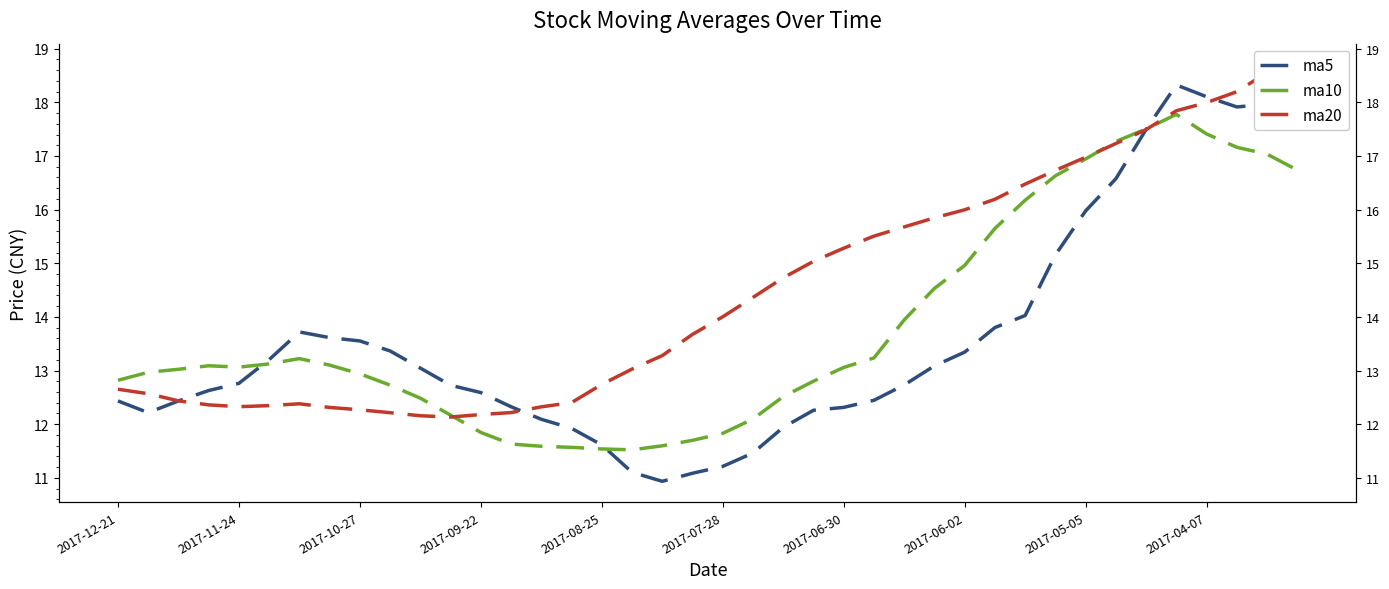

List the series in order of their overall mean, lowest first.

ma5, ma10, ma20